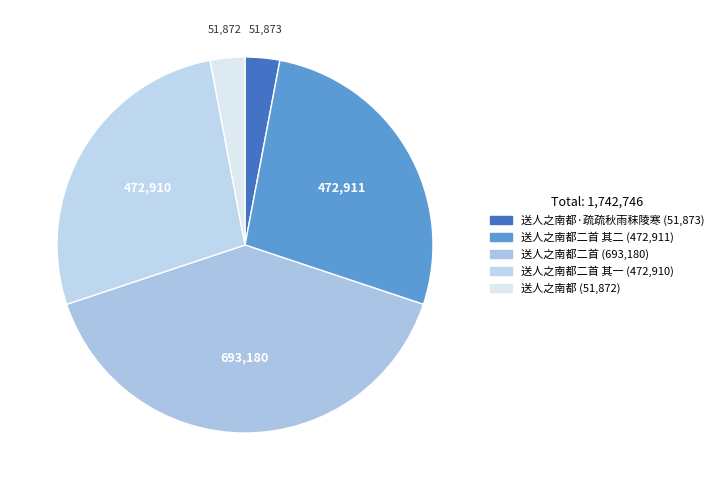

Count the number of slices in the pie.

5